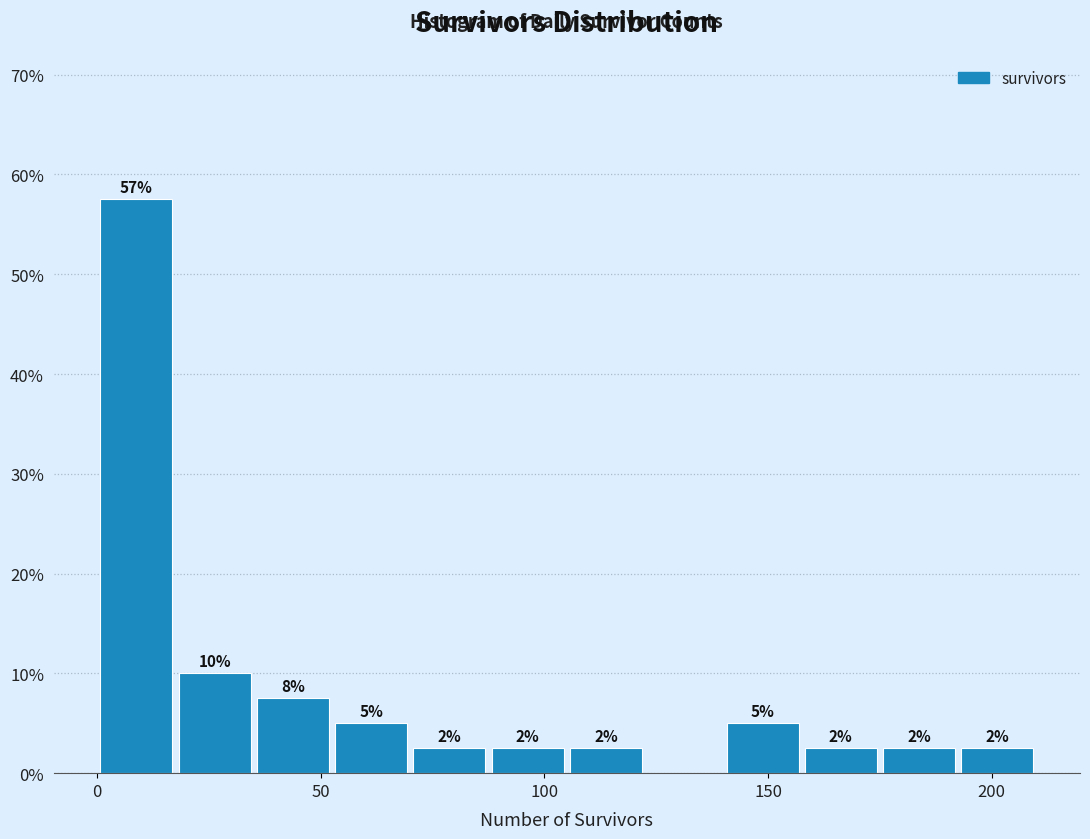

Around what value on the x-axis is the tallest bar? Give the approximate position of its centre, as read against the axis.

10